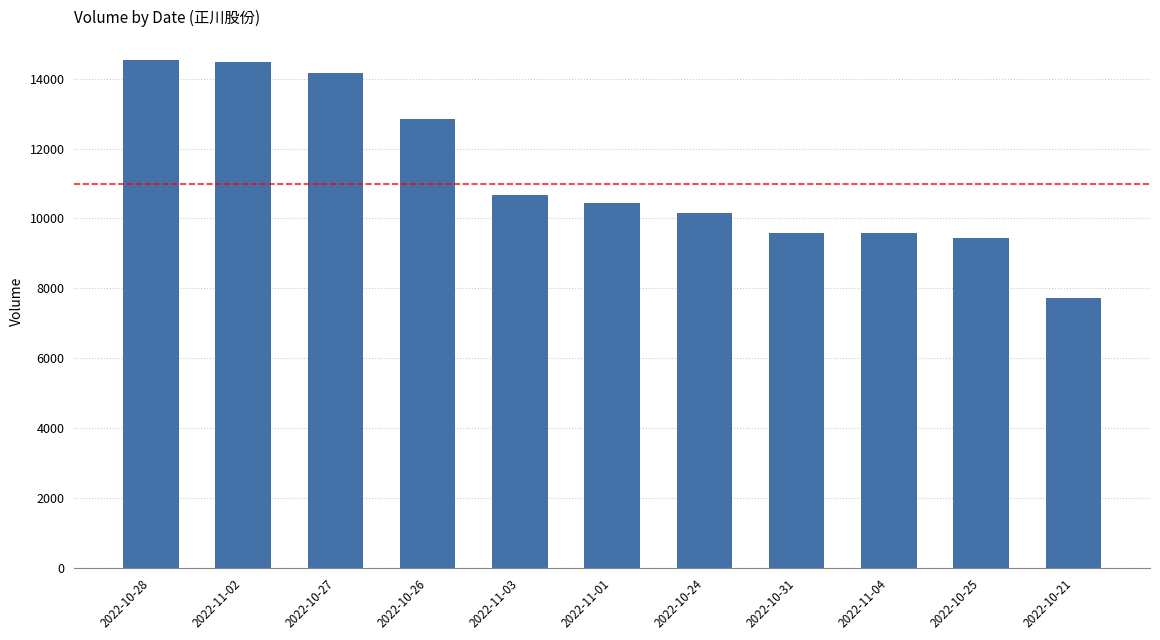

What is the value of the 5th bar from the left?

10672